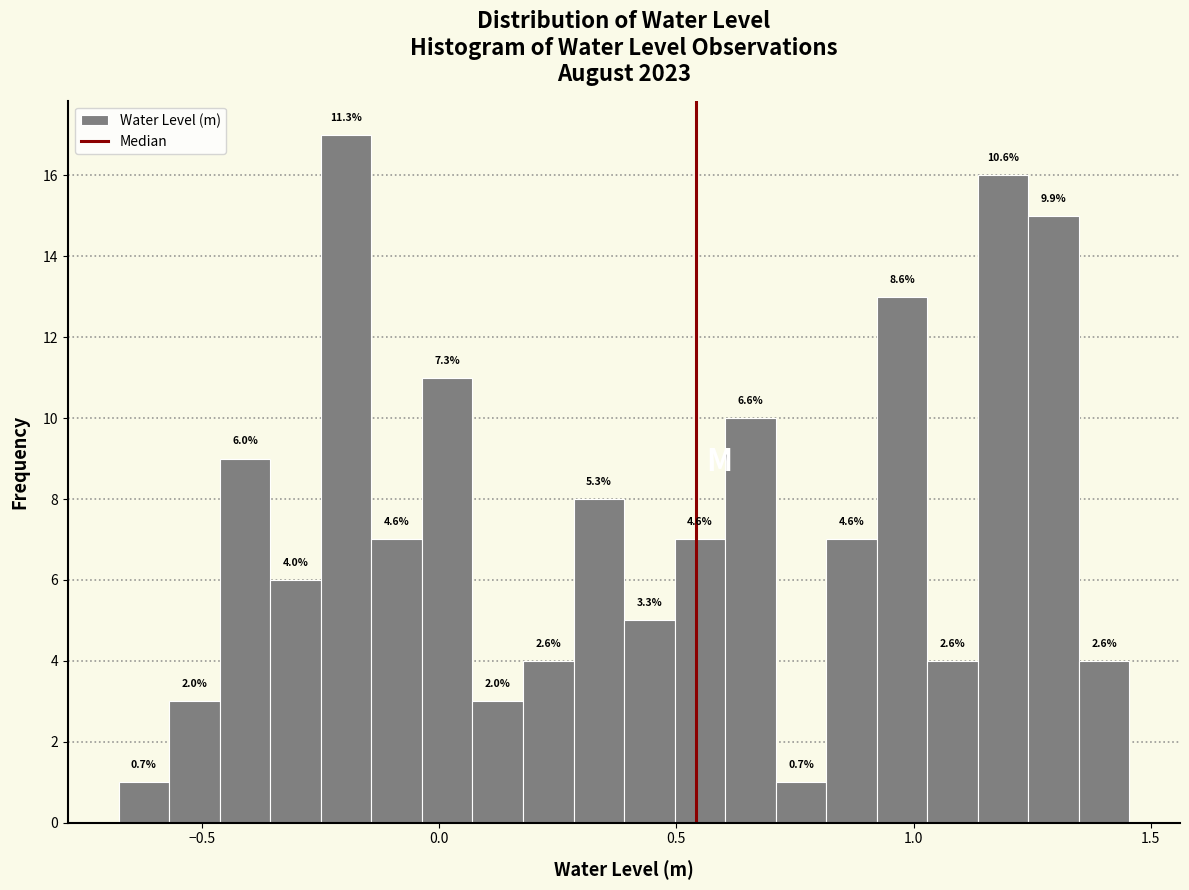

Around what value on the x-axis is the tallest bar? Give the approximate position of its centre, as read against the axis.

-0.20